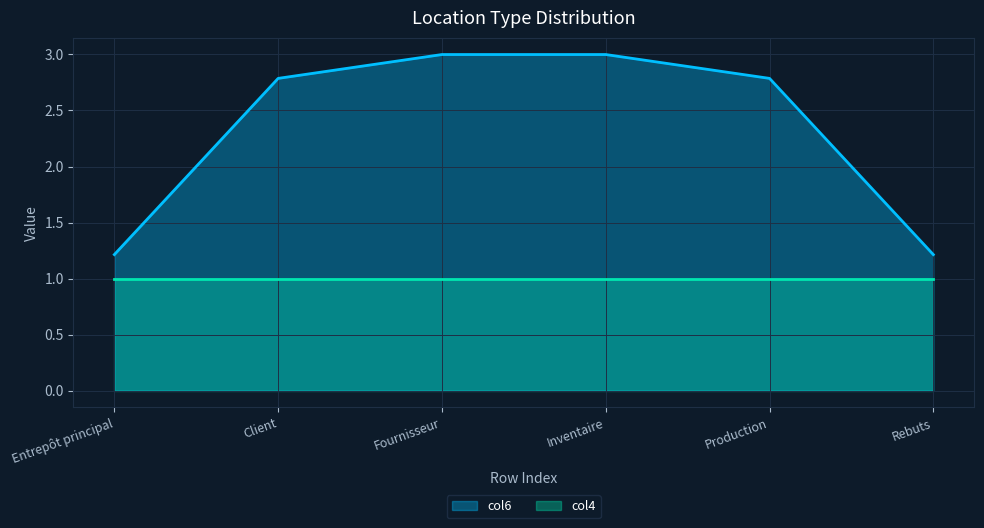

Count the number of values greater than 2.

4